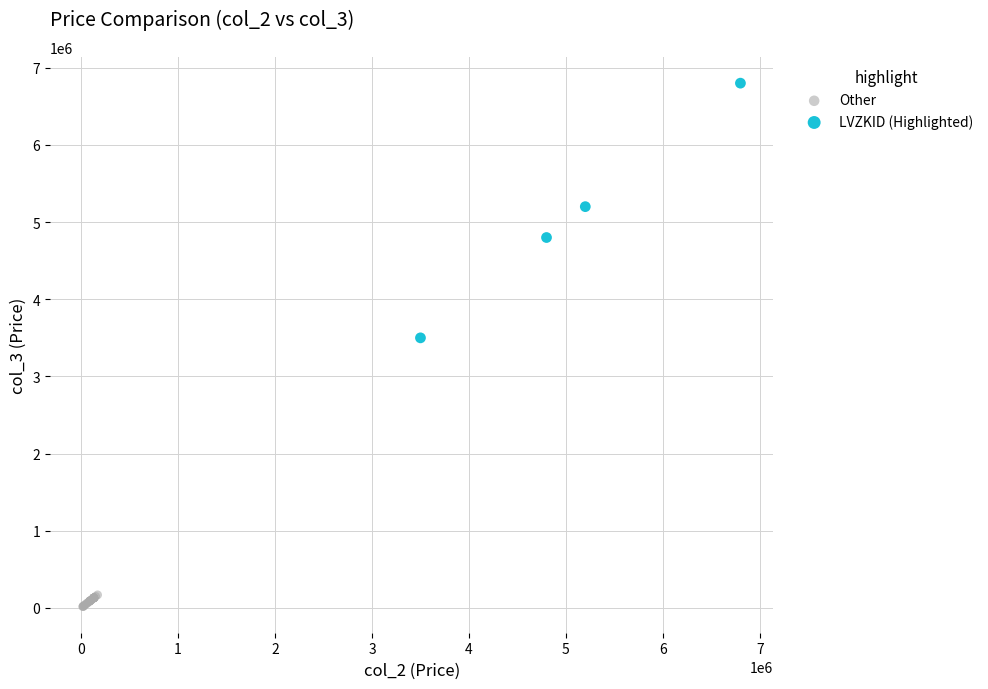

Which series has the largest Y range (max minus min)?

LVZKID (Highlighted)